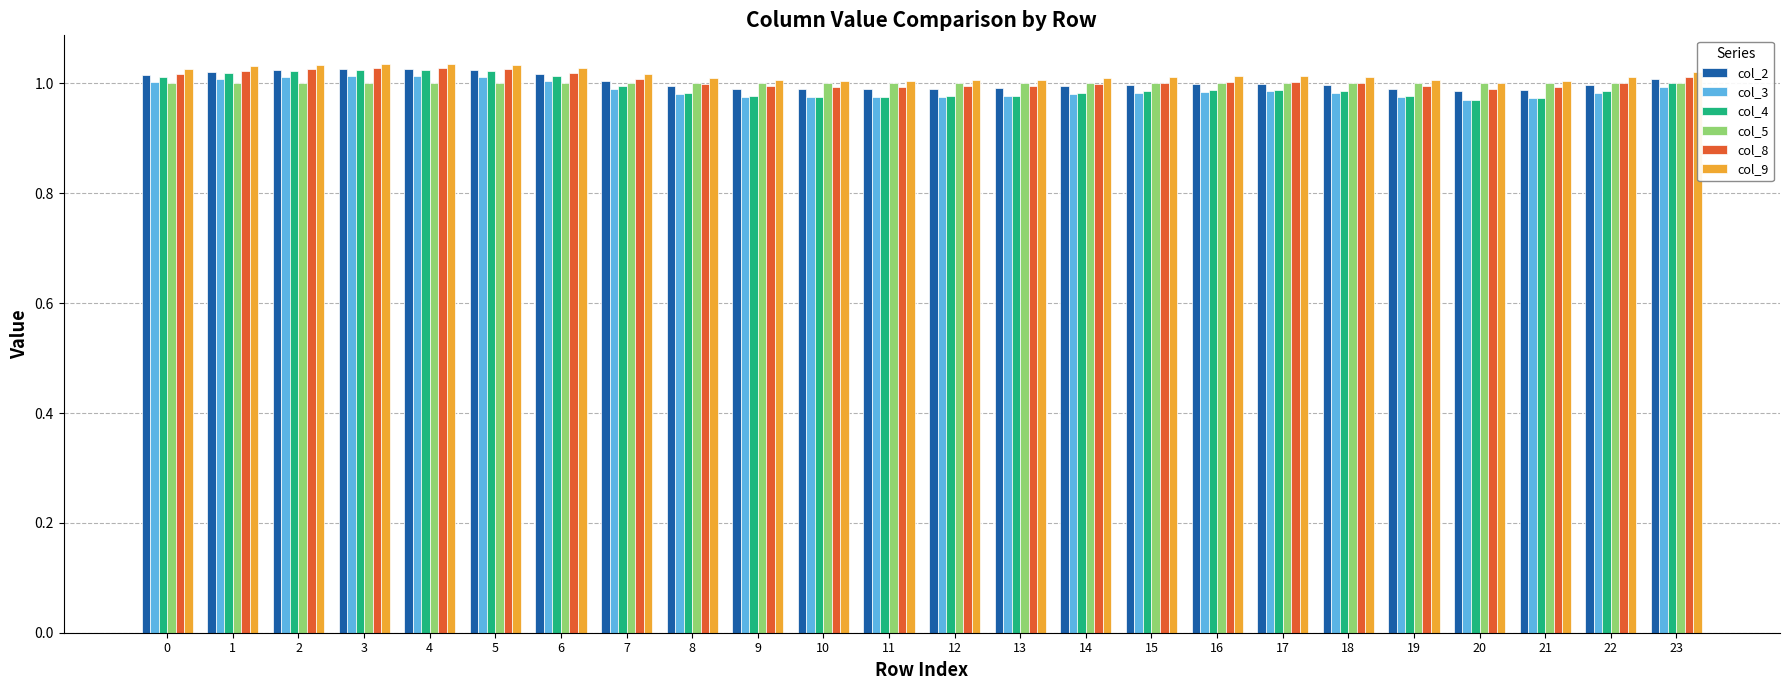

What is the total value across all series at 1?

6.1